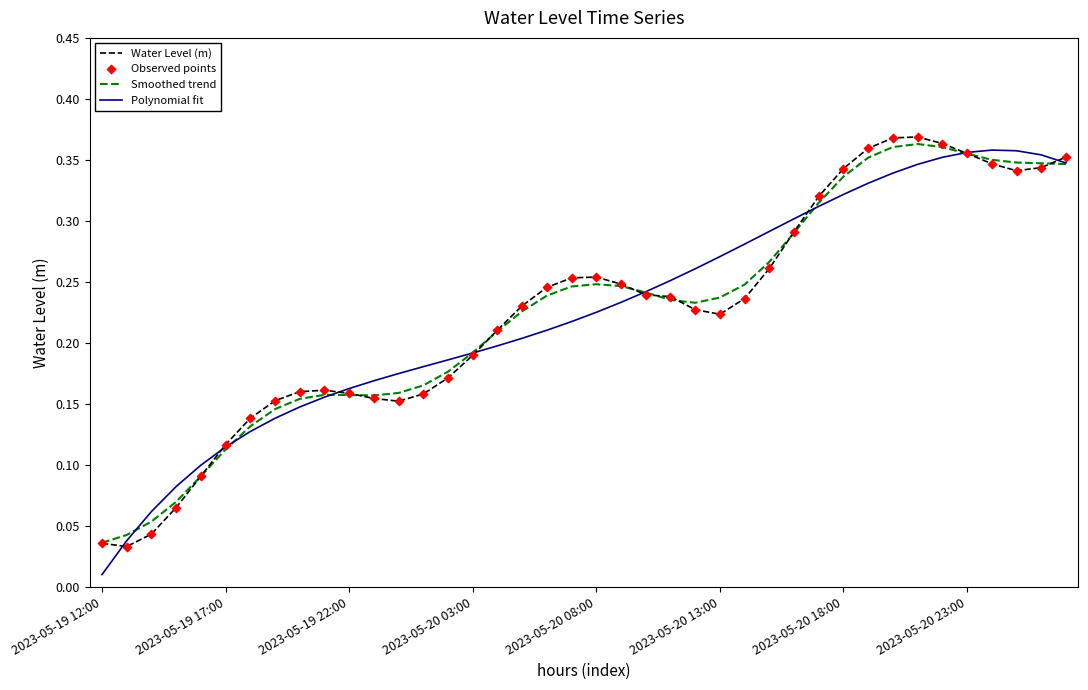

Does the chart have visible grid lines?

No